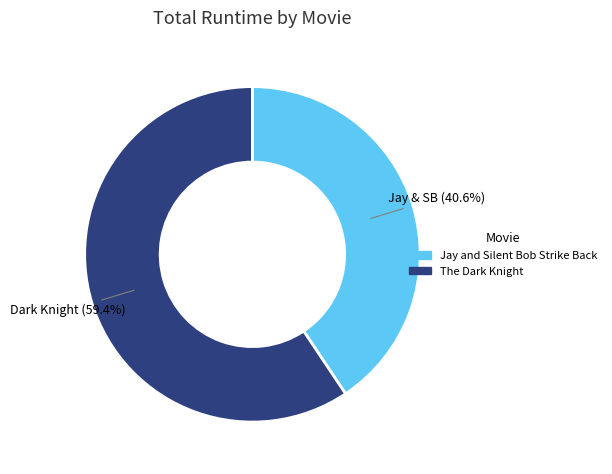

Count the number of slices in the pie.

2